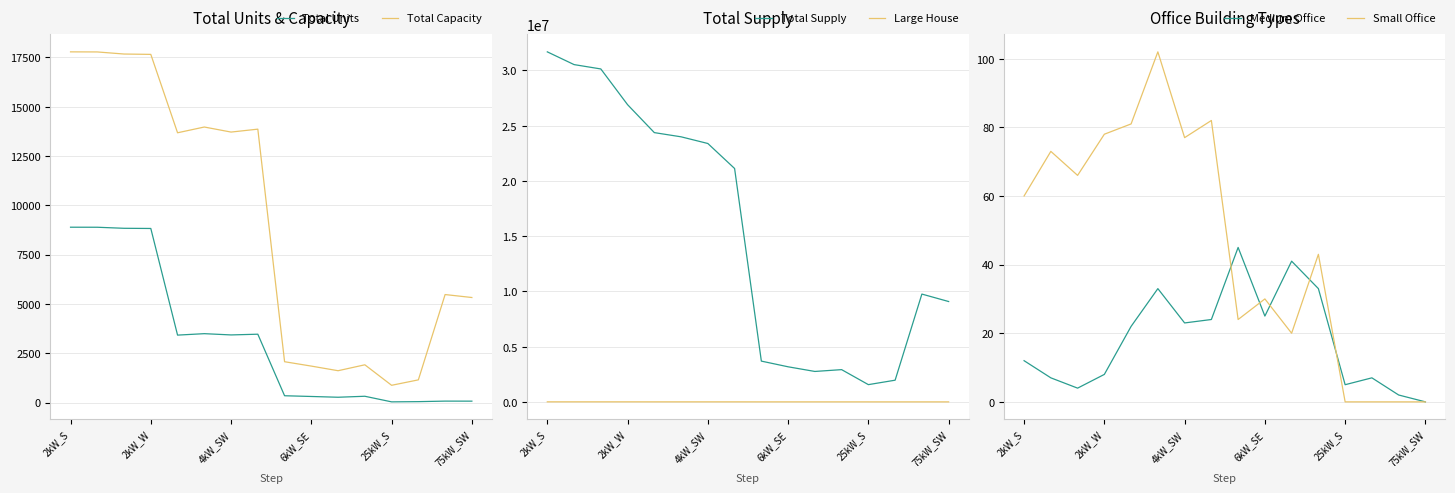

The Small Office series shows 0 at 25kW_S. True or false?

True